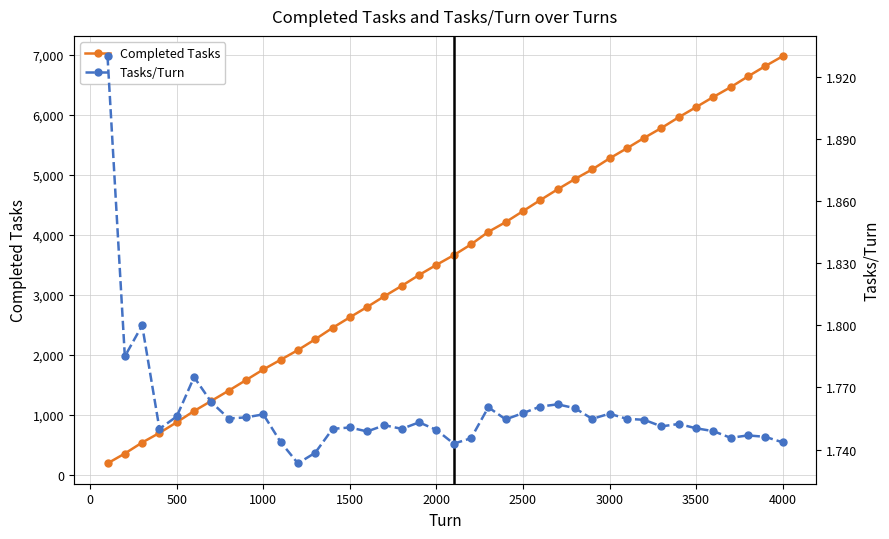

What is the minimum value for Completed Tasks?

193